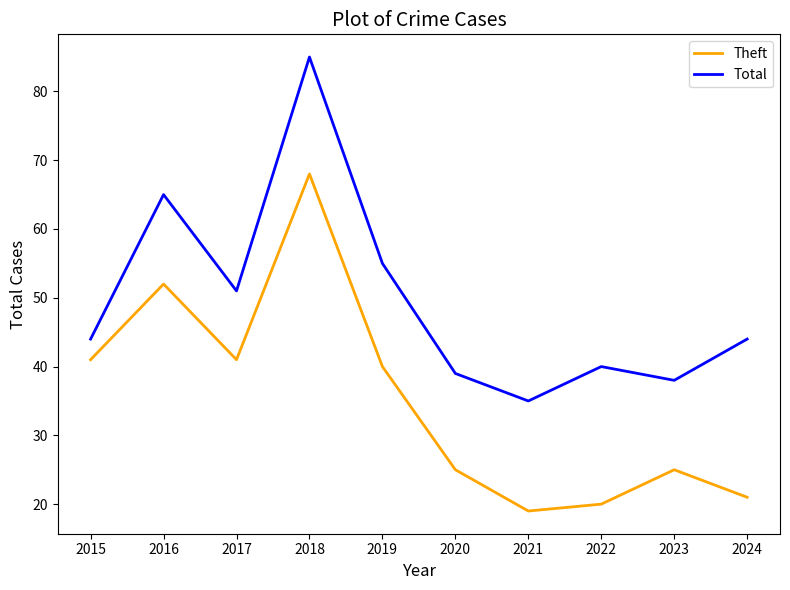

At which category does Total reach its first local valley?

2017